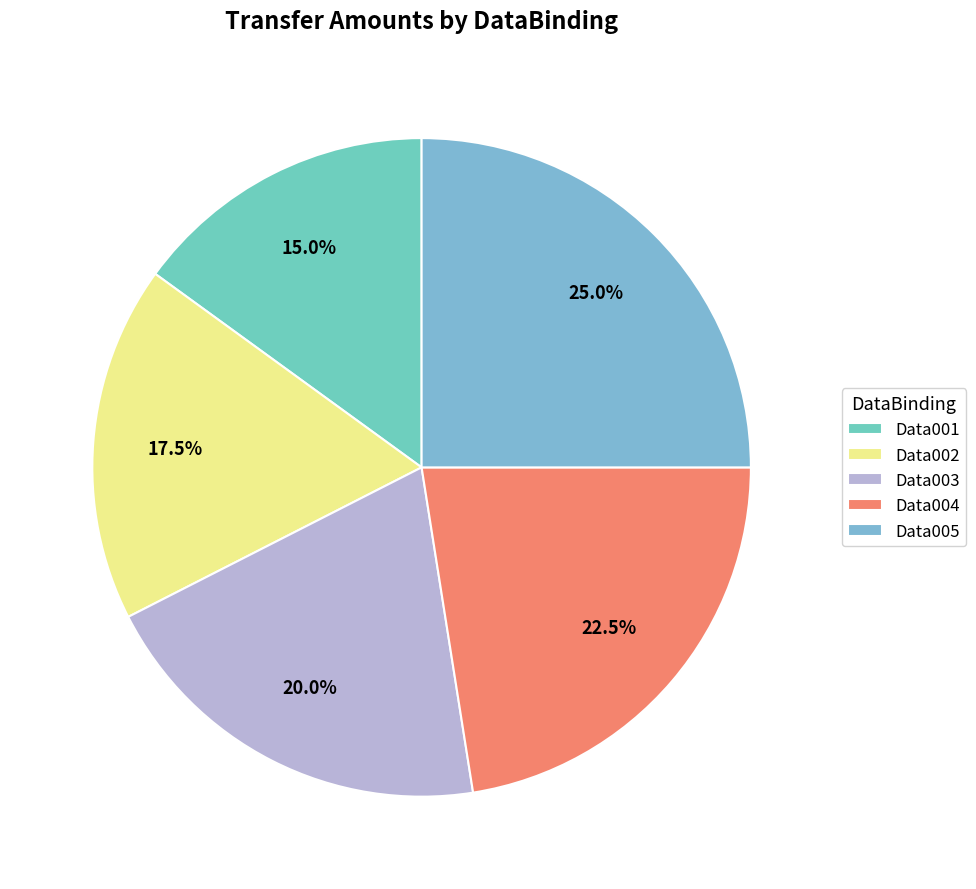

Count the number of slices in the pie.

5